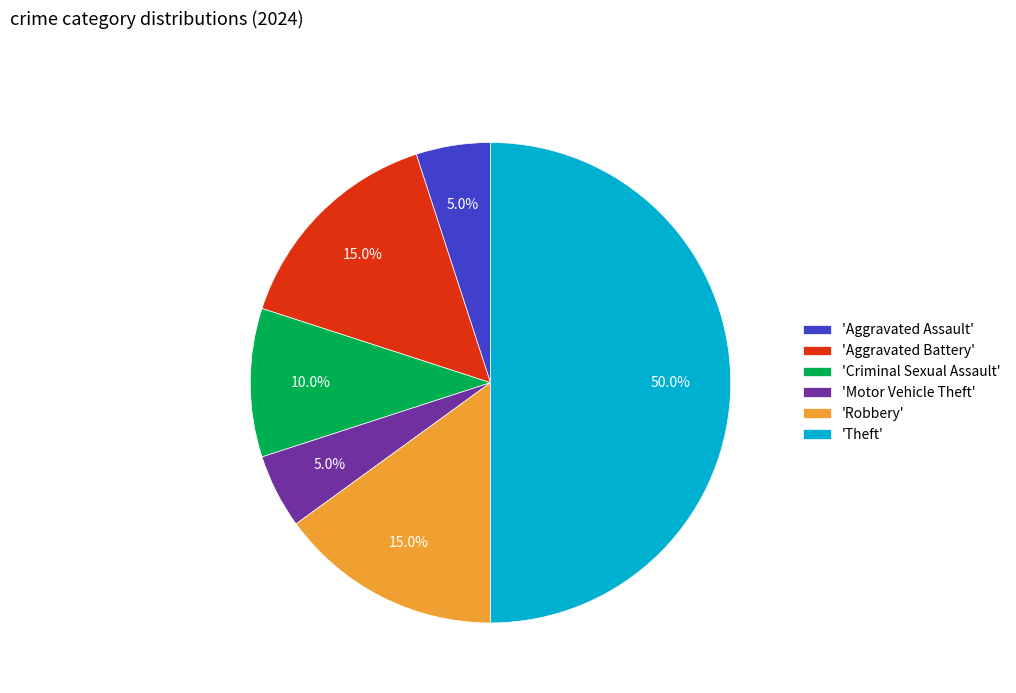

Which category has the biggest portion of the pie?

'Theft'